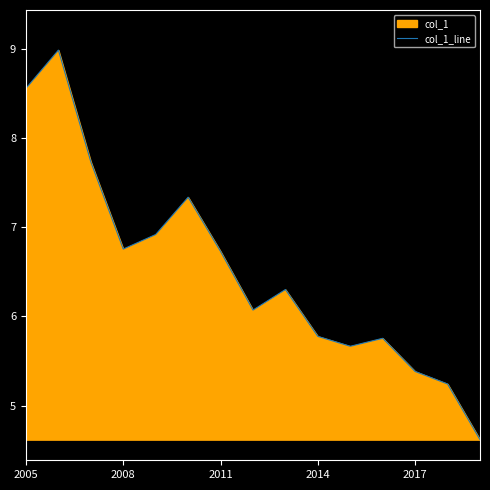

What value does the data have at 2014?

5.8